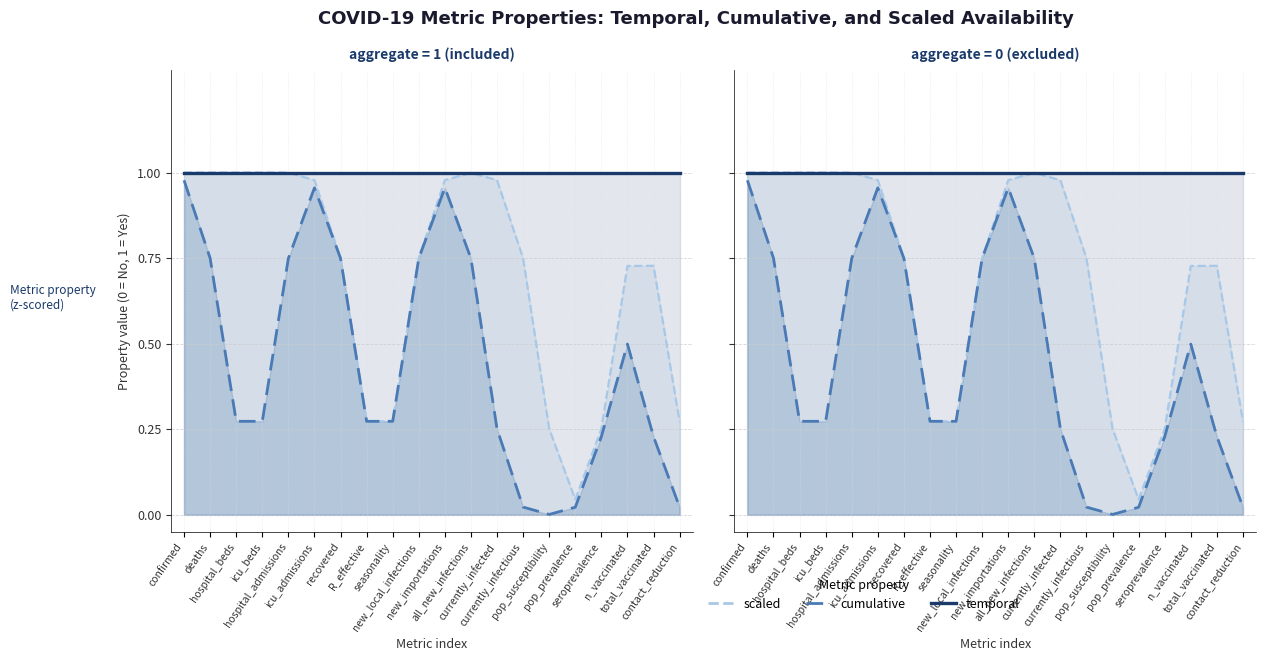

What is the label of the 17th point from the left?

seroprevalence